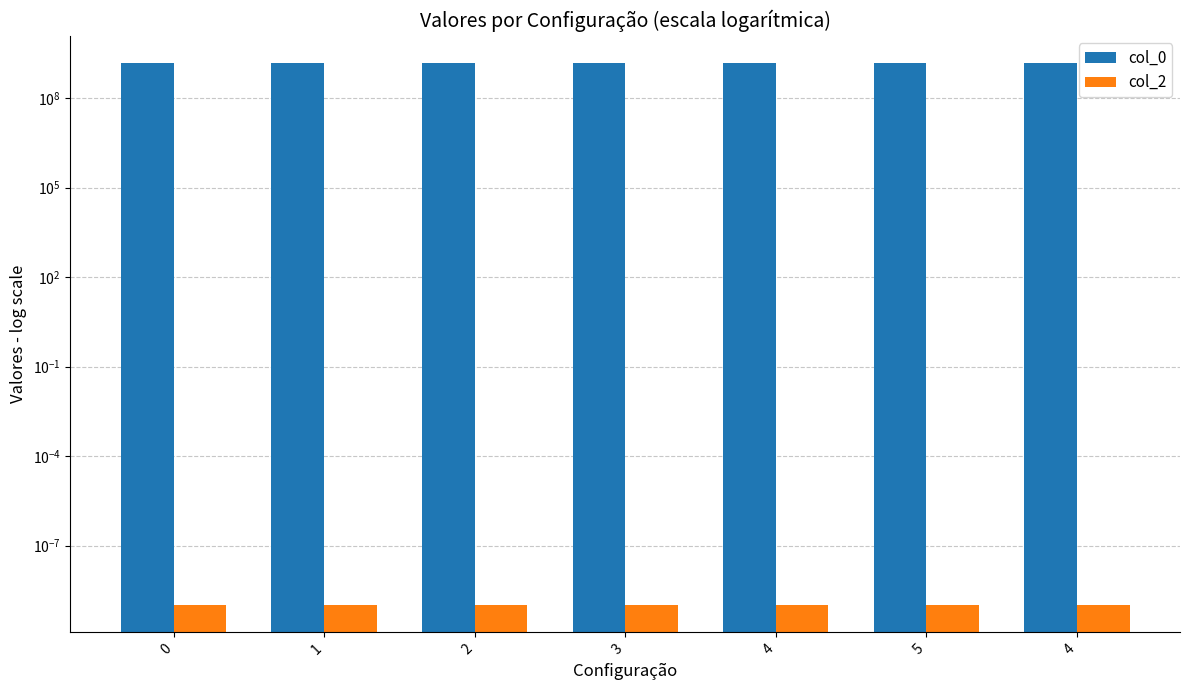

Reading left to right, list all the values displayed in this chart.

col_0: 1508516347.0	1510010632.0	1510093346.0	1510345280.0	1510856411.0	1515608470.0	1515691288.0
col_2: 0.0	0.0	0.0	0.0	0.0	0.0	0.0